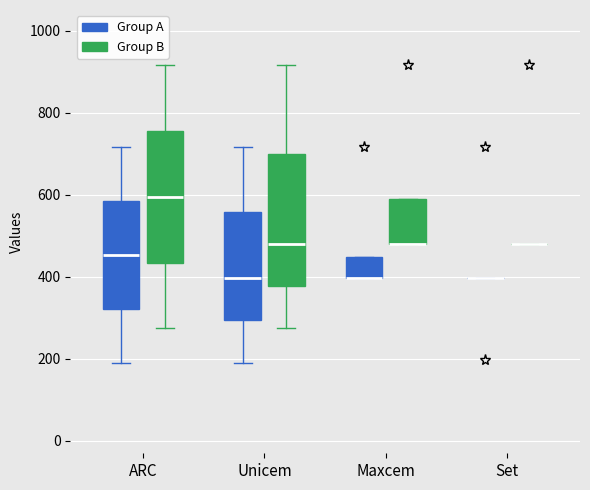

Reading left to right, read every box against the y-axis: the position of its median line, the range the box covers, and the ends of its whiskers. The values are not printed on the chart, so give them approximately, as read against the axis.

ARC (Group A): median 460, box 320 to 580, whiskers 200 to 720
ARC (Group B): median 600, box 440 to 760, whiskers 280 to 920
Unicem (Group A): median 400, box 300 to 560, whiskers 200 to 720
Unicem (Group B): median 480, box 380 to 700, whiskers 280 to 920
Maxcem (Group A): median 400 (drawn on the box's lower edge), box 400 to 440, whiskers 400 to 440
Maxcem (Group B): median 480 (drawn on the box's lower edge), box 480 to 580, whiskers 480 to 580
Set (Group A): box collapsed to a line at 400, whiskers 400 to 400
Set (Group B): box collapsed to a line at 480, whiskers 480 to 480